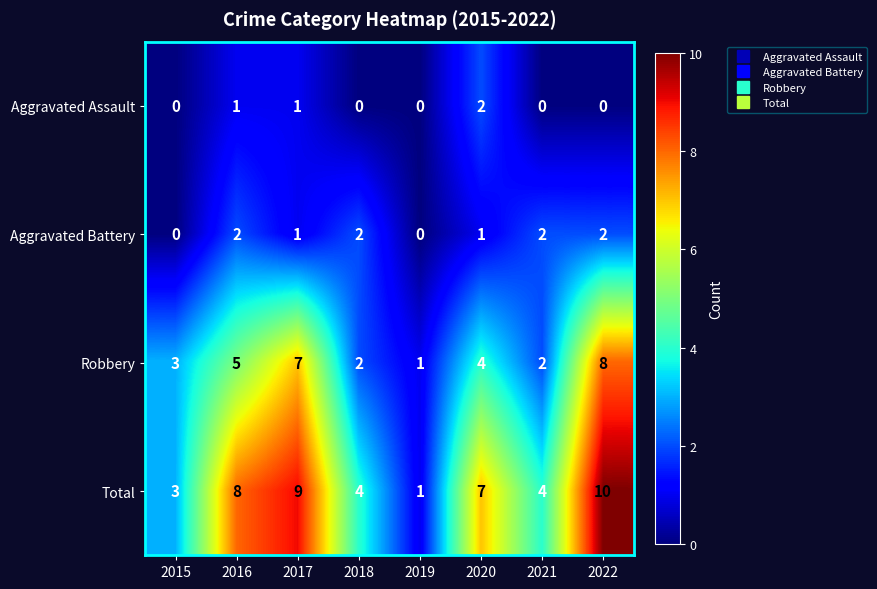

True or false: Aggravated Battery has a value of 1 at 2022.

False